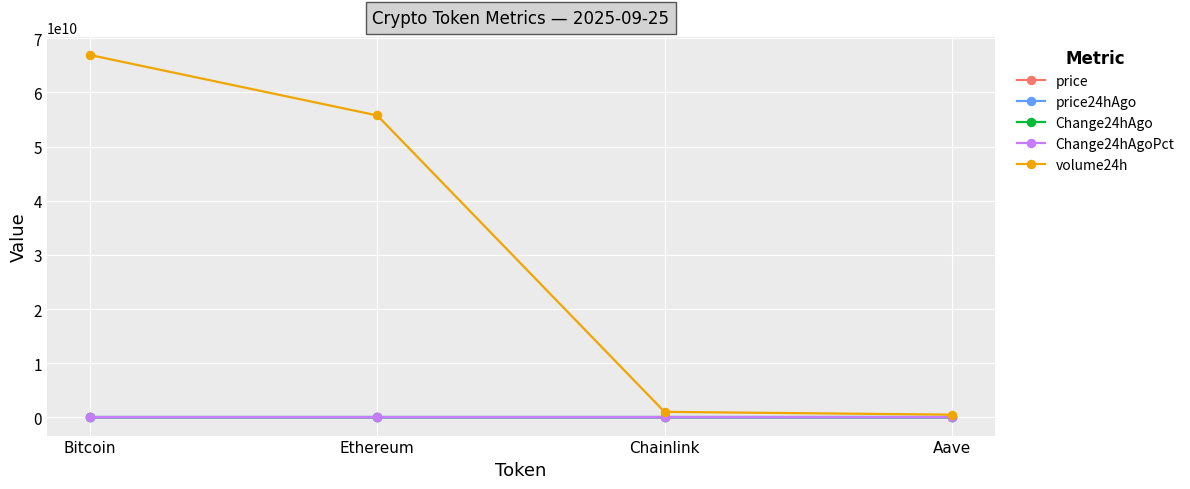

True or false: Change24hAgo and price intersect in this chart.

False